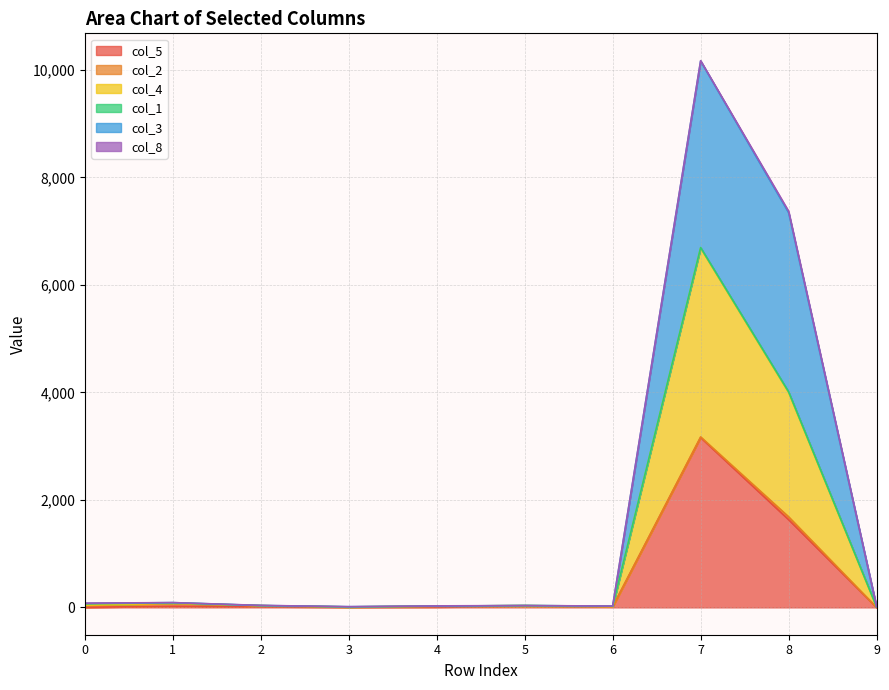

How many values in col_5 are above zero?

9